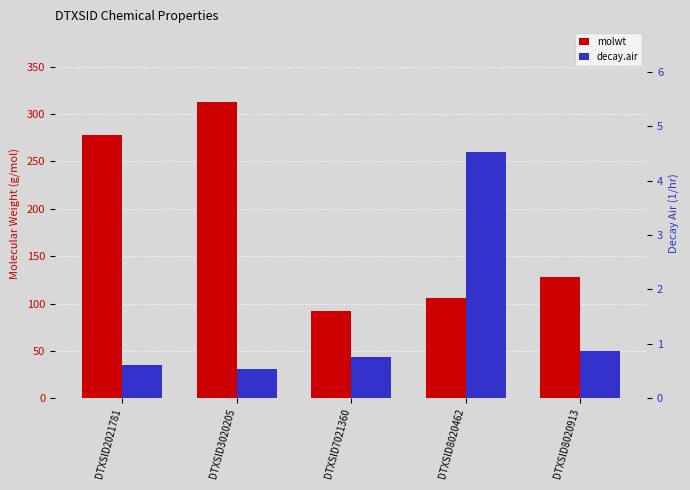

At which label is molwt closest to 202?

DTXSID8020913